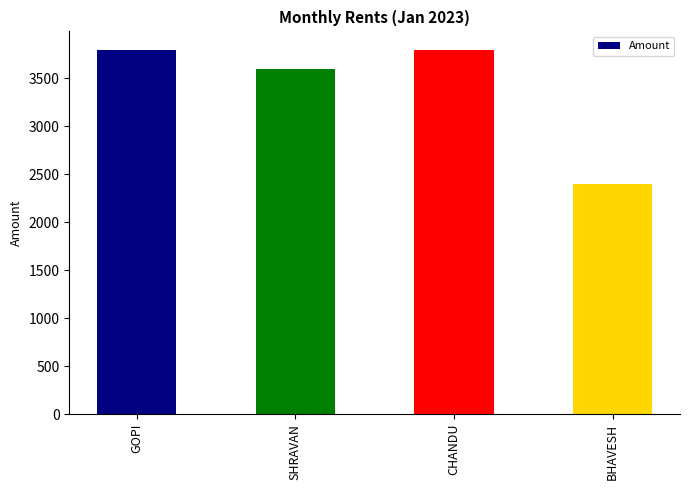

What value does the data have at SHRAVAN, to the nearest 100?

3600